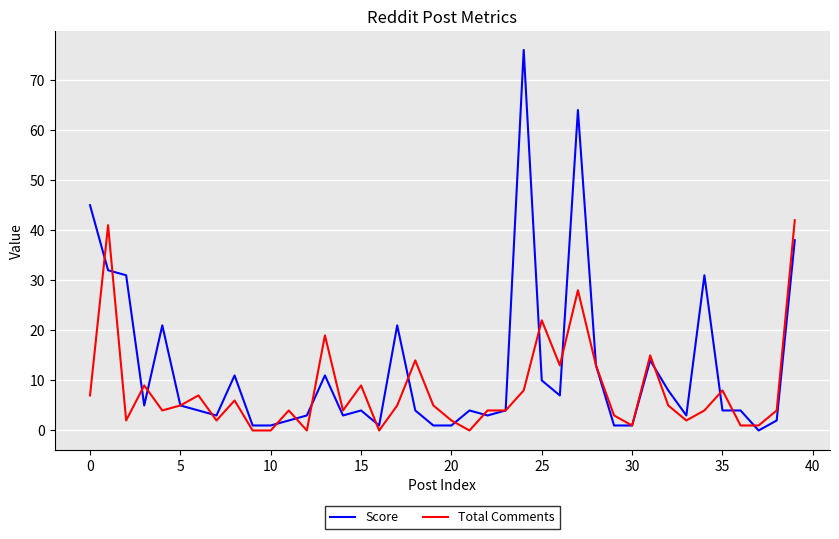

Rank the series by their average value, from lowest to highest.

Total Comments, Score